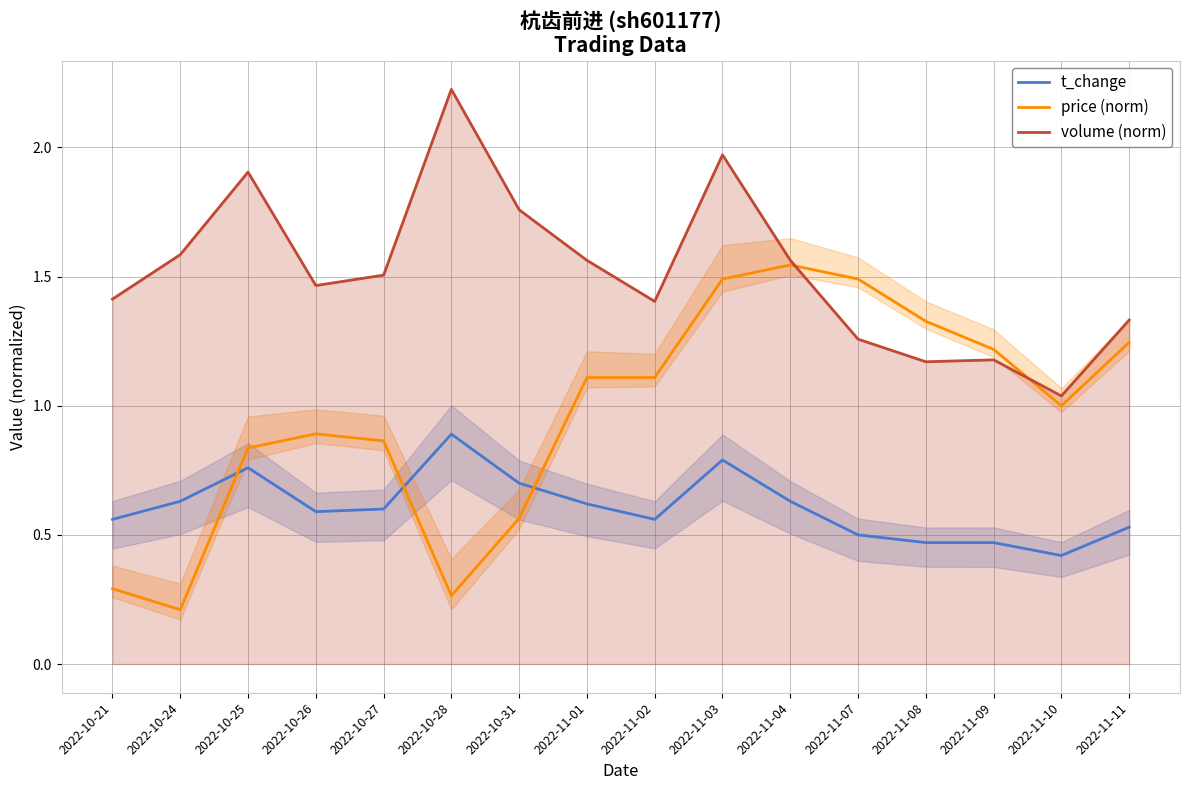

Which has a higher value, 2022-11-09 or 2022-11-03?

2022-11-03